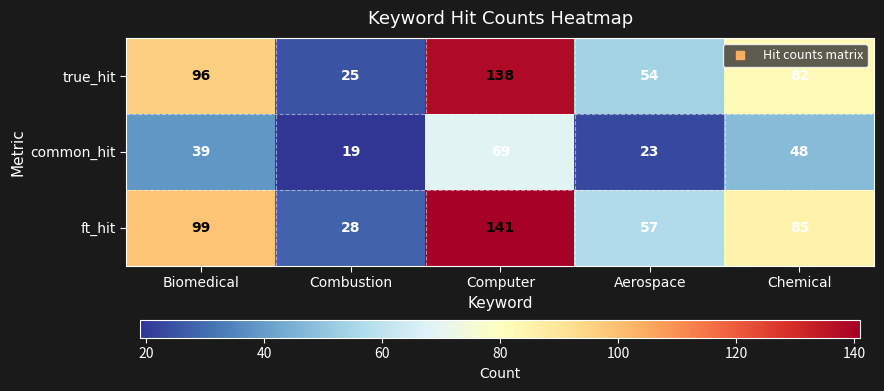

What is the spread (max minus min) of values at Aerospace?

34